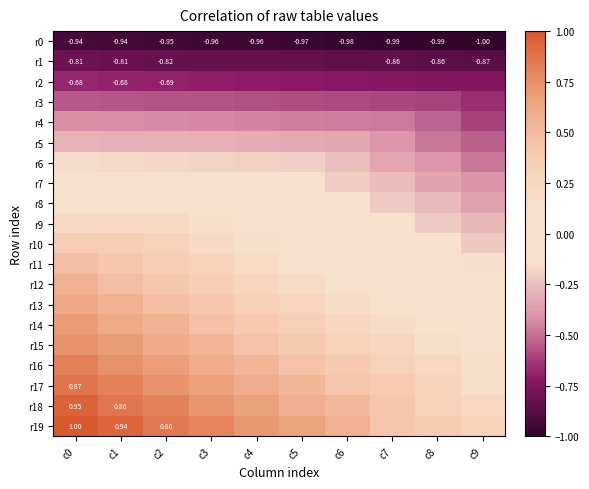

Which series changed the most between c6 and c7?

r19